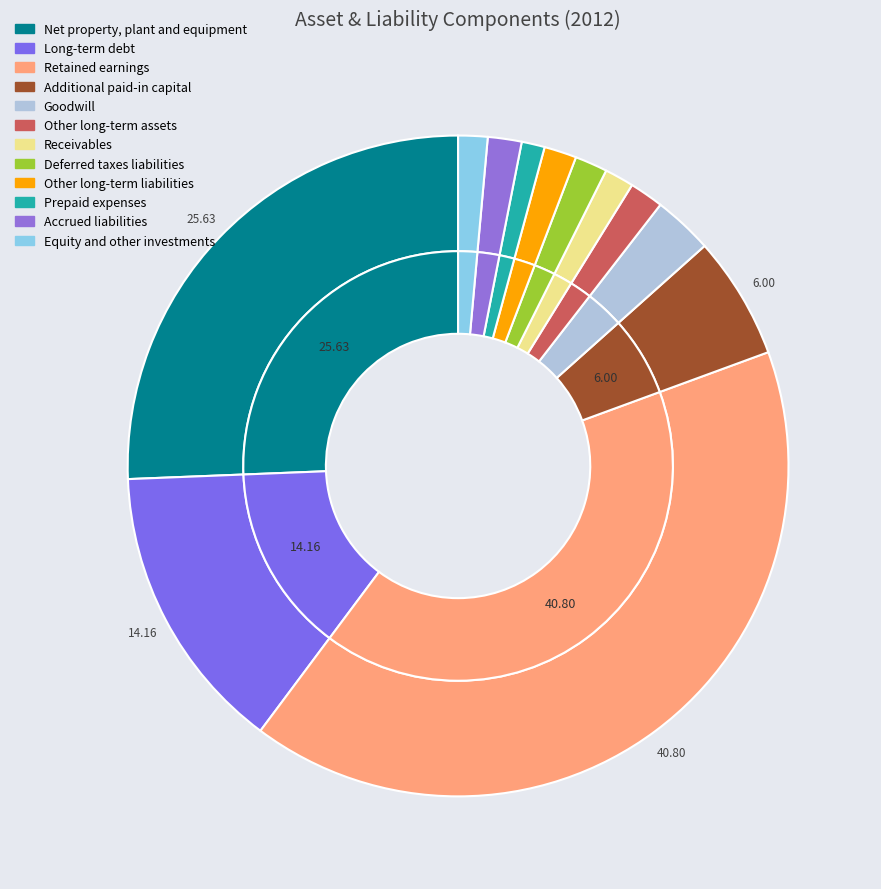

How many slices are in this pie chart?

12